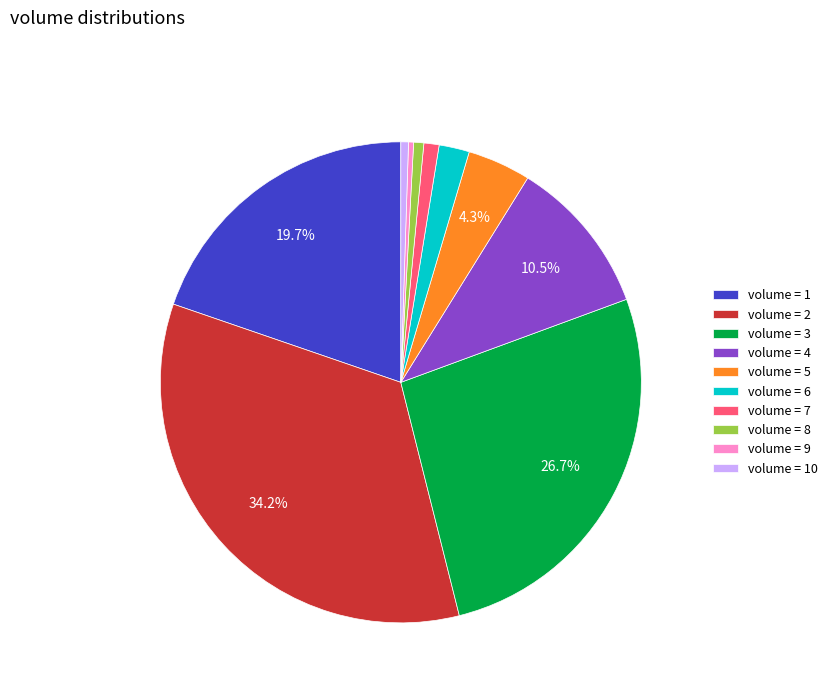

Between volume = 7 and volume = 5, which is larger?

volume = 5